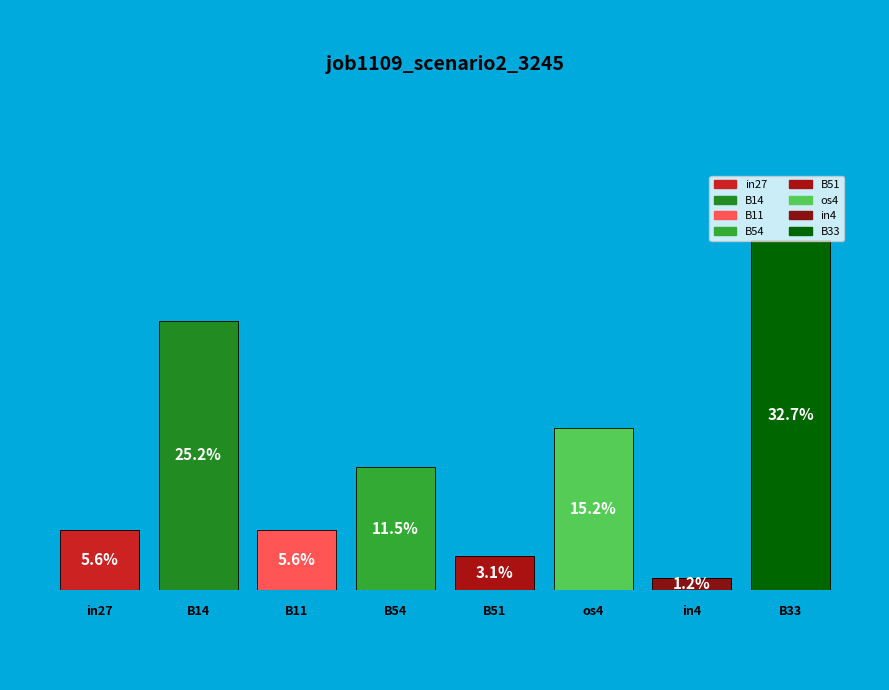

How many slices are in this pie chart?

8